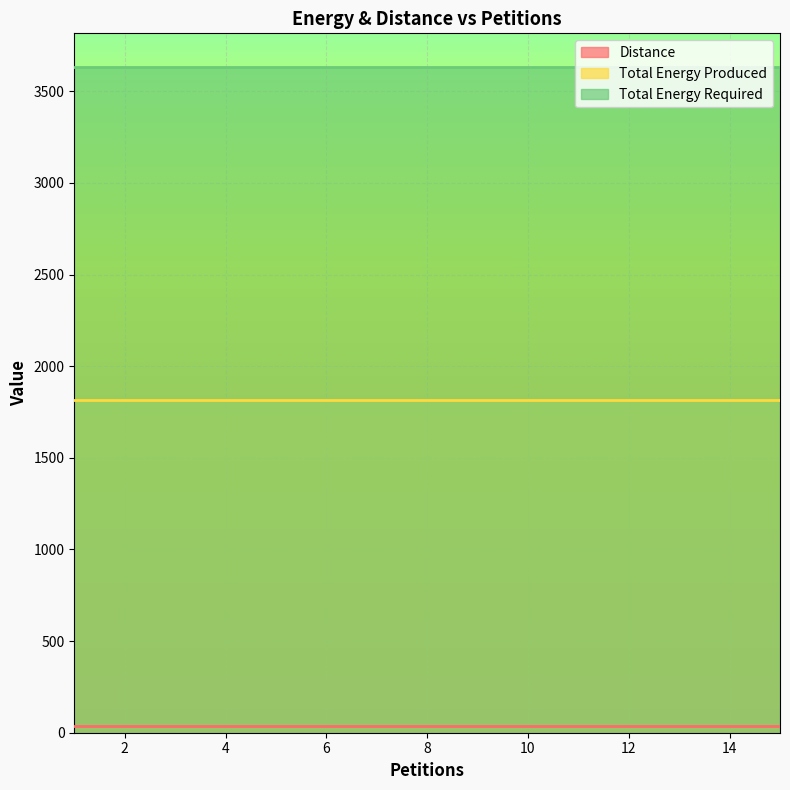

Which series has the largest total across all categories?

Total Energy Required